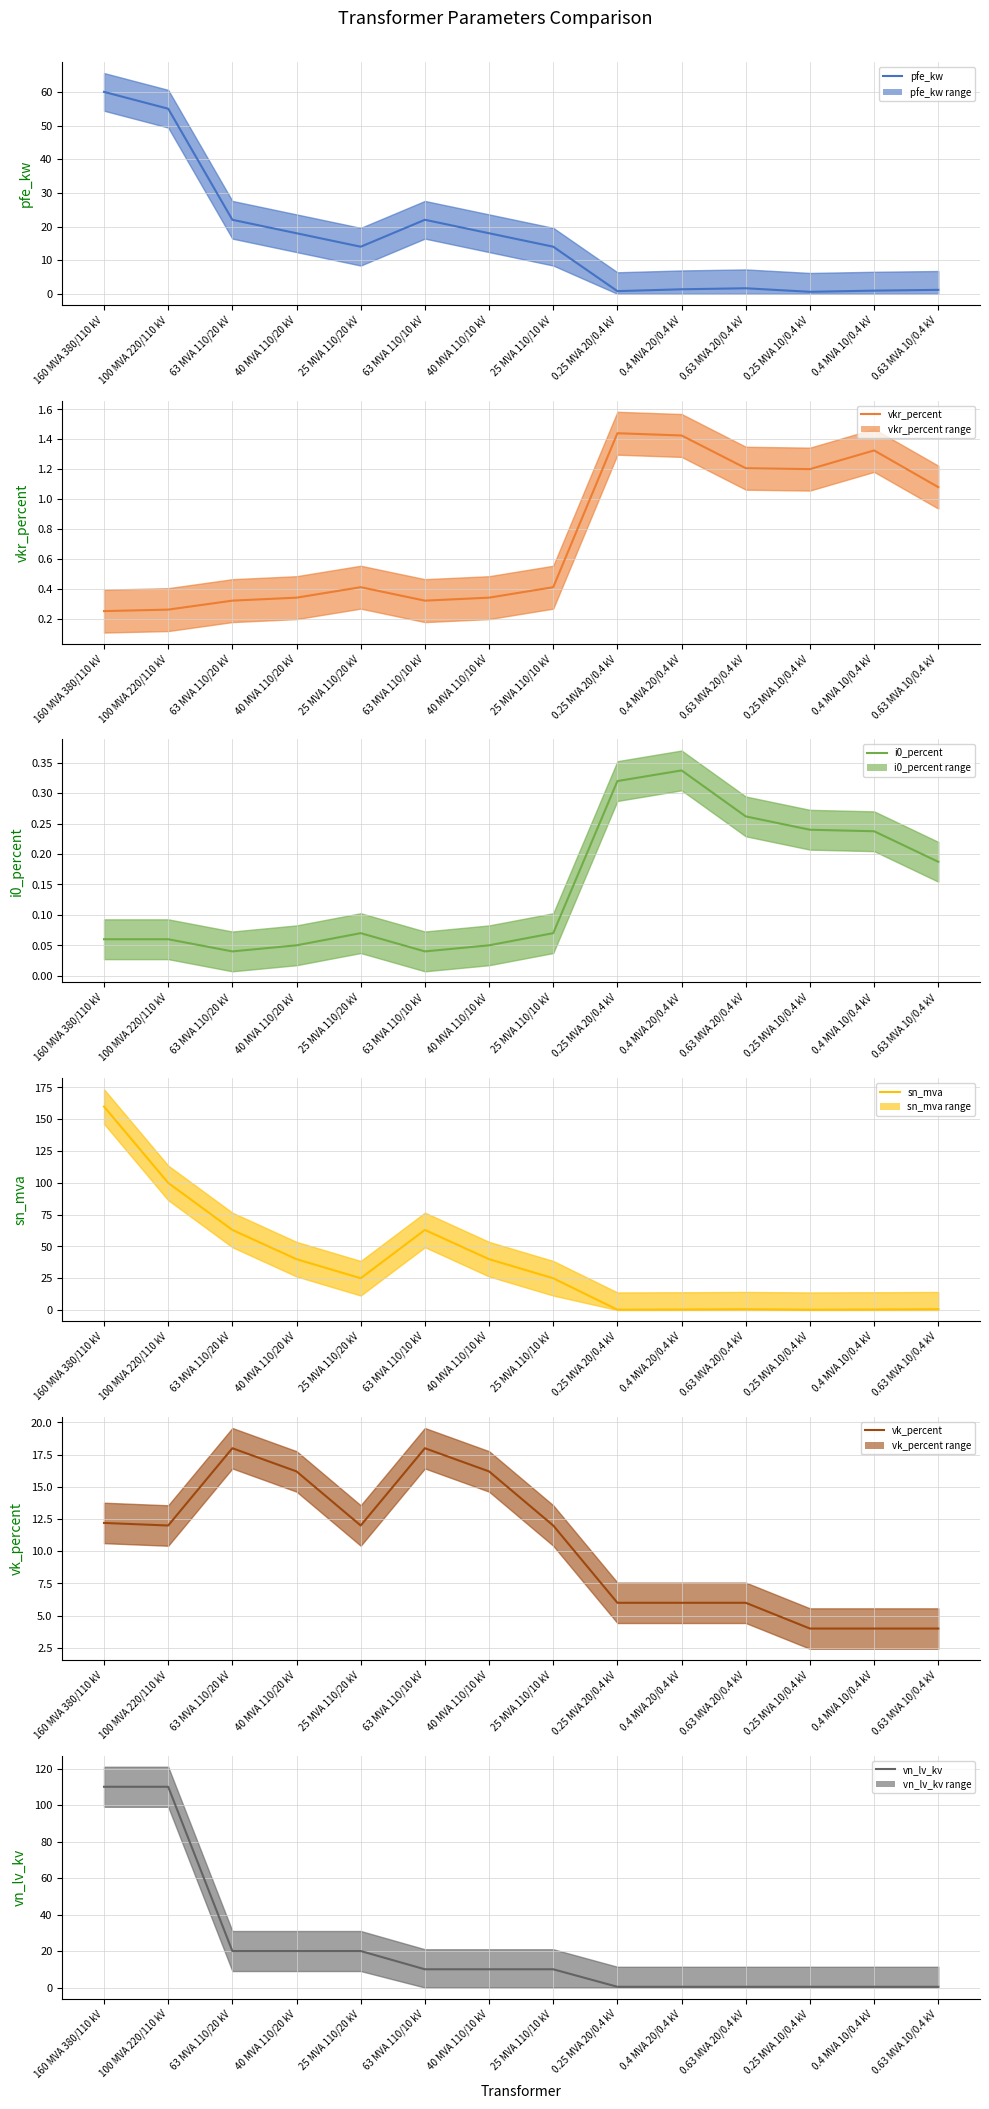

Rank the series by their maximum value, from lowest to highest.

i0_percent, vkr_percent, vk_percent, pfe_kw, vn_lv_kv, sn_mva